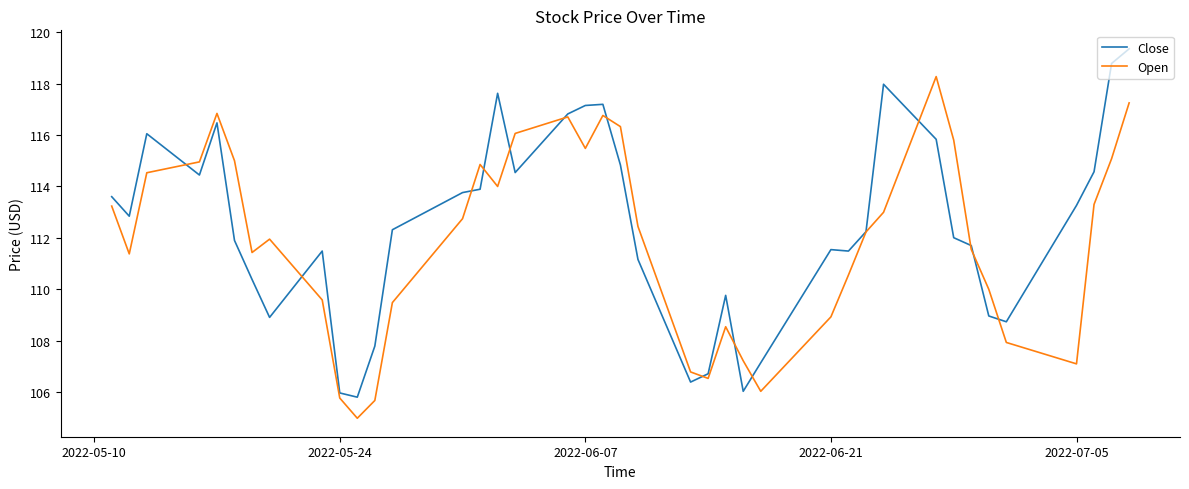

List the series in order of their peak value, highest first.

Close, Open